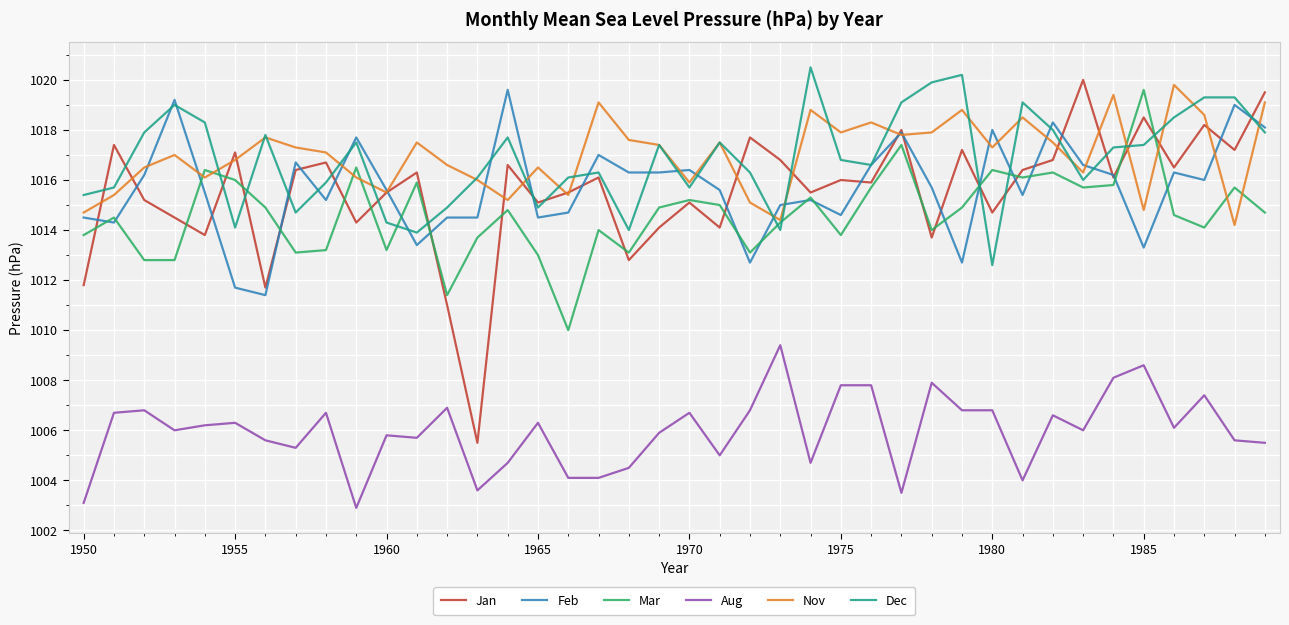

Which series has the widest spread of values?

Jan